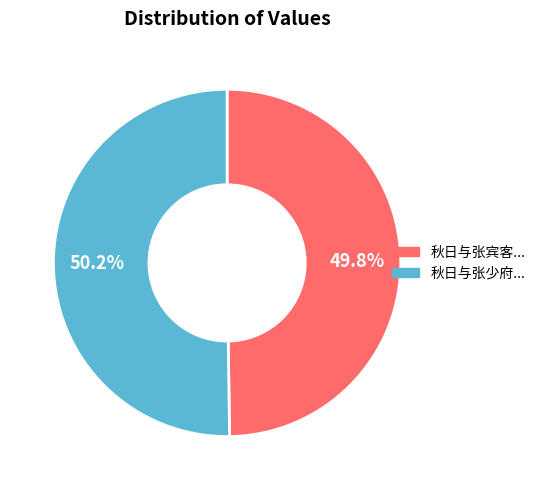

Is there a majority slice in this chart?

Yes